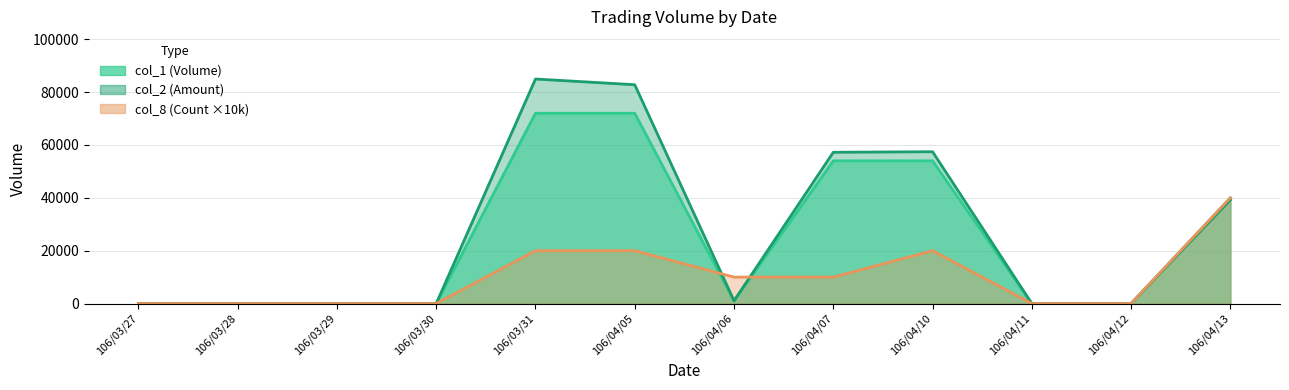

What are all the series names shown in the legend?

col_1, col_2, col_8